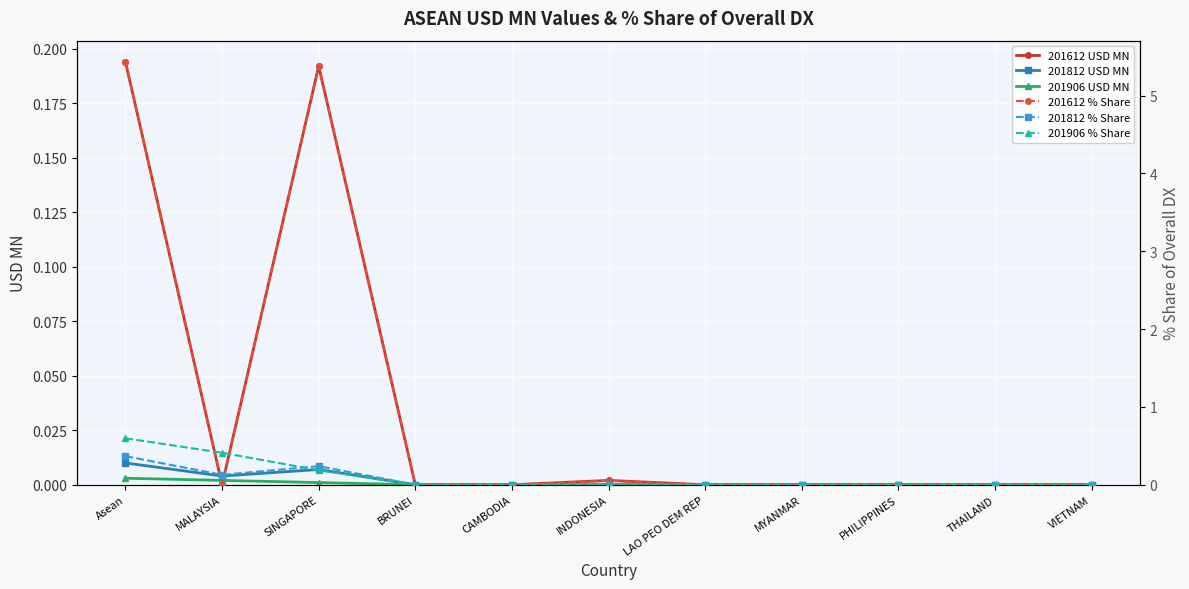

In 201612 % Share, how many points are lower than both neighbors (excluding endpoints)?

1